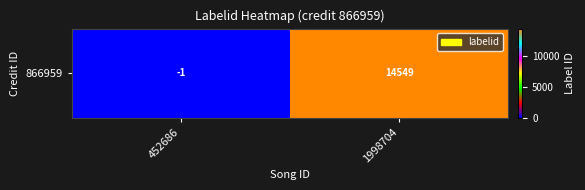

List the labels in order of value, smallest first.

452686, 1998704